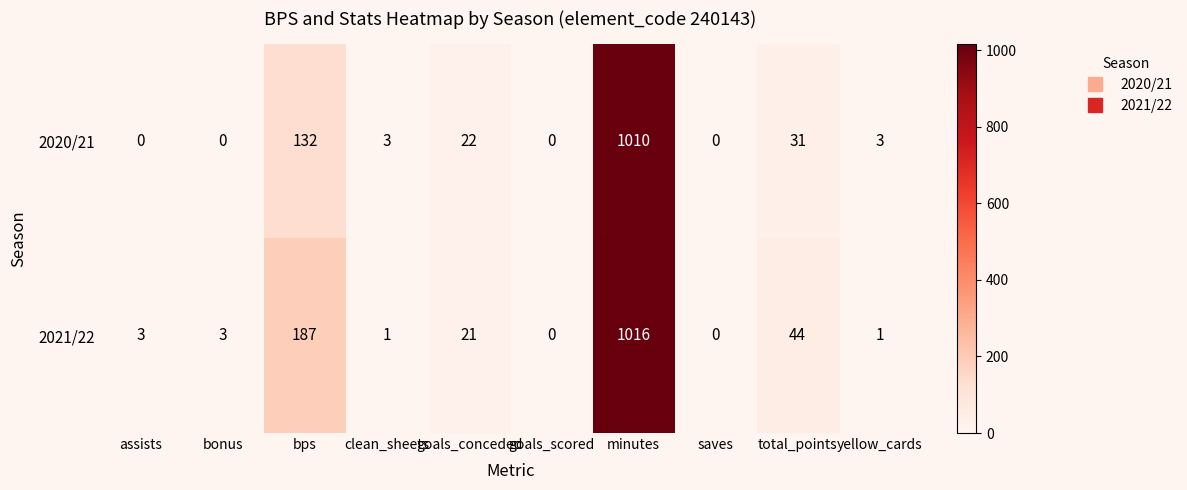

Is it true that 2020/21 equals 0 at saves?

True